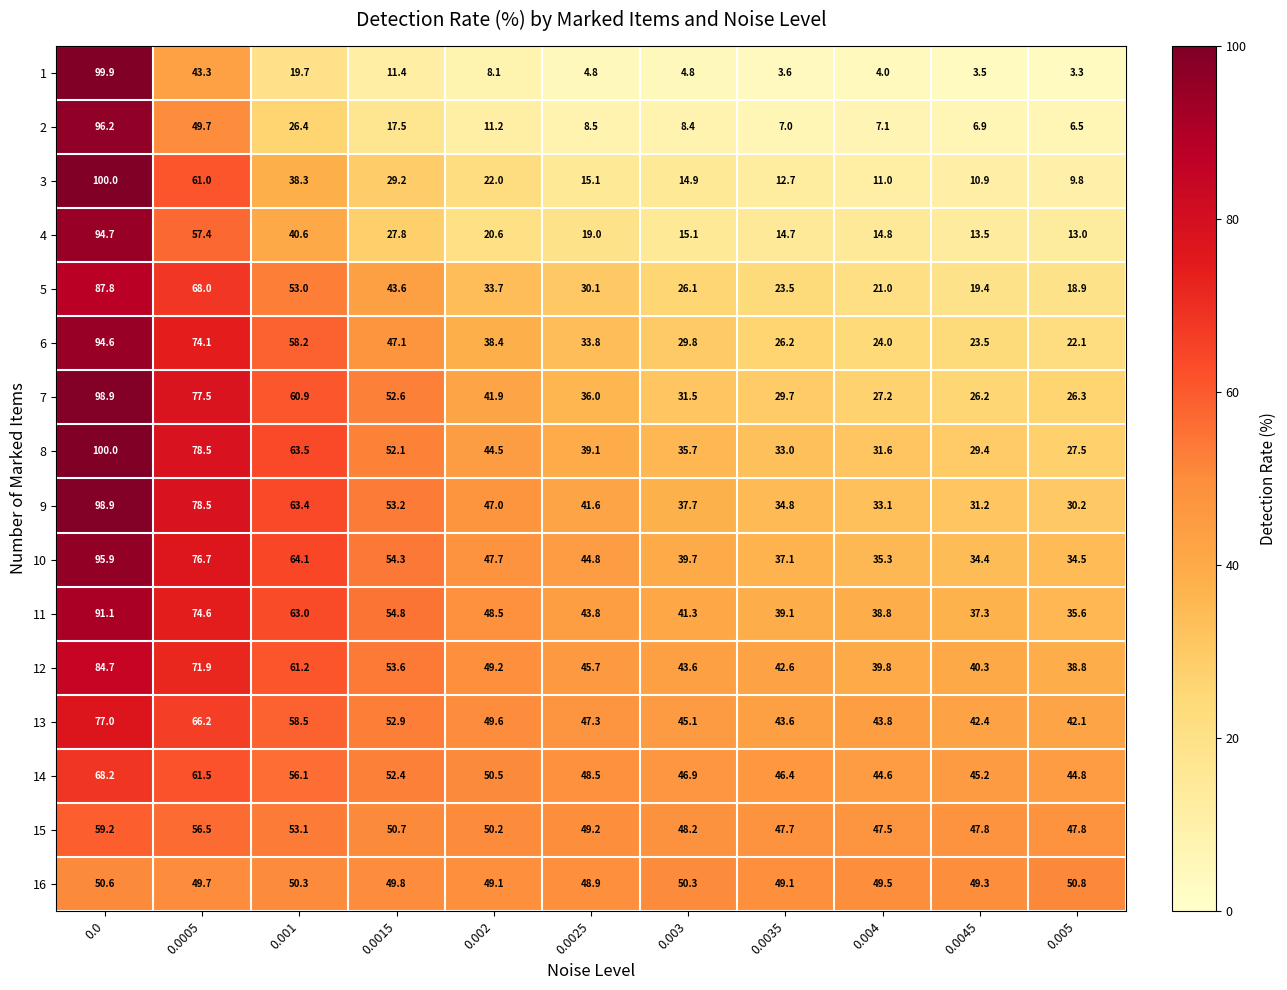

What is the average value of the 12 series?

51.9